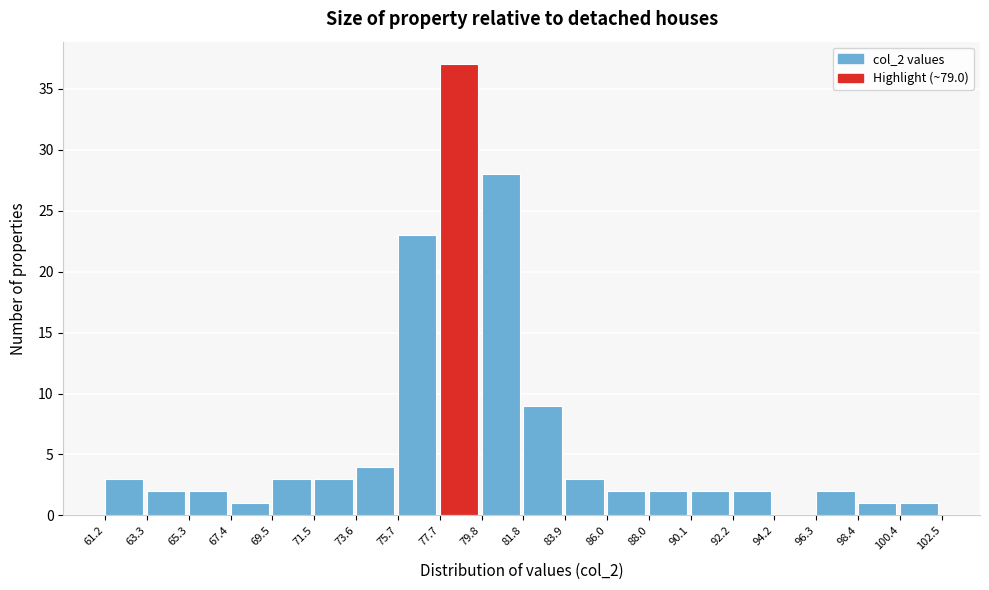

Over which range of the x-axis is the bar tallest?

77.7 to 79.8